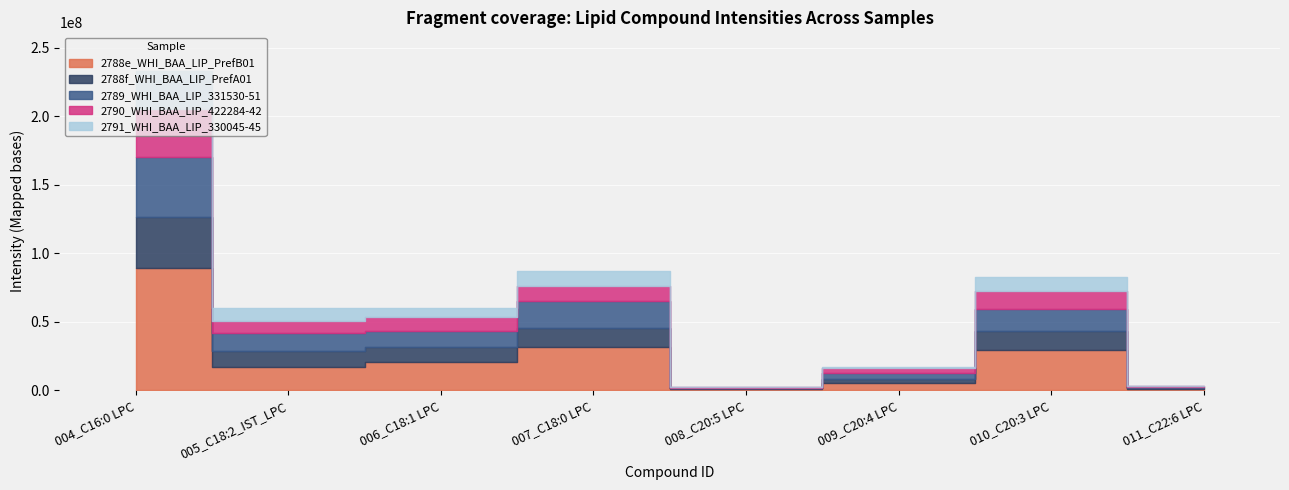

Where does the 2791_WHI_BAA_LIP_330045-45 series first go above 9049924?

004_C16:0 LPC